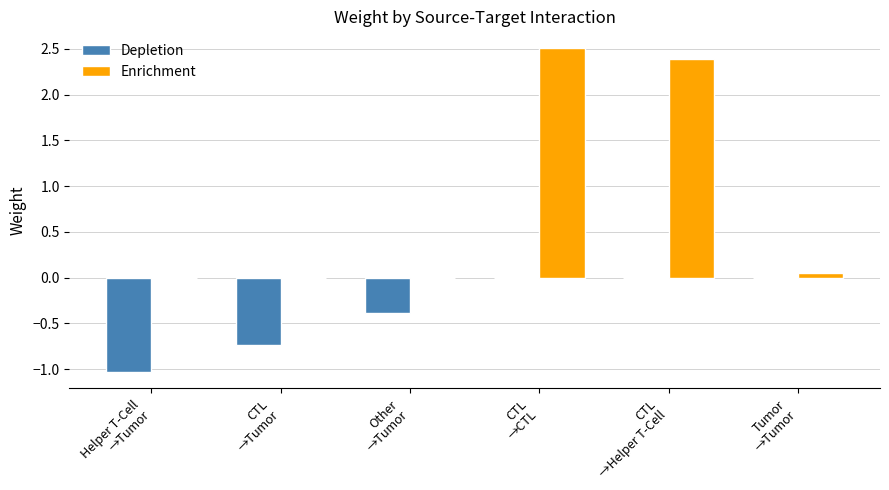

What is the sum of all Depletion values?

-2.2